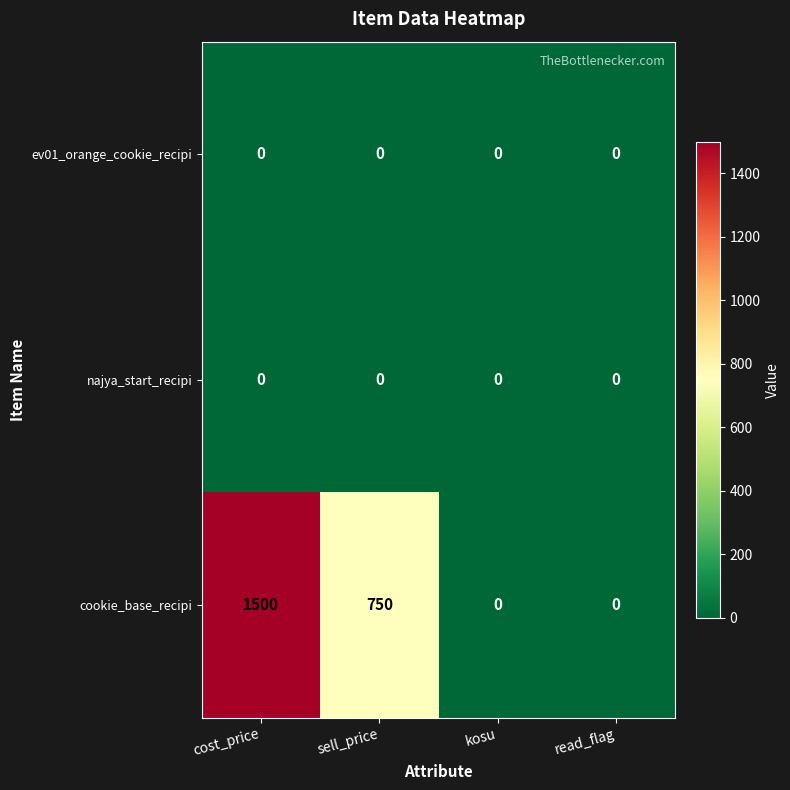

The value of ev01_orange_cookie_recipi at read_flag is 0. True or false?

True